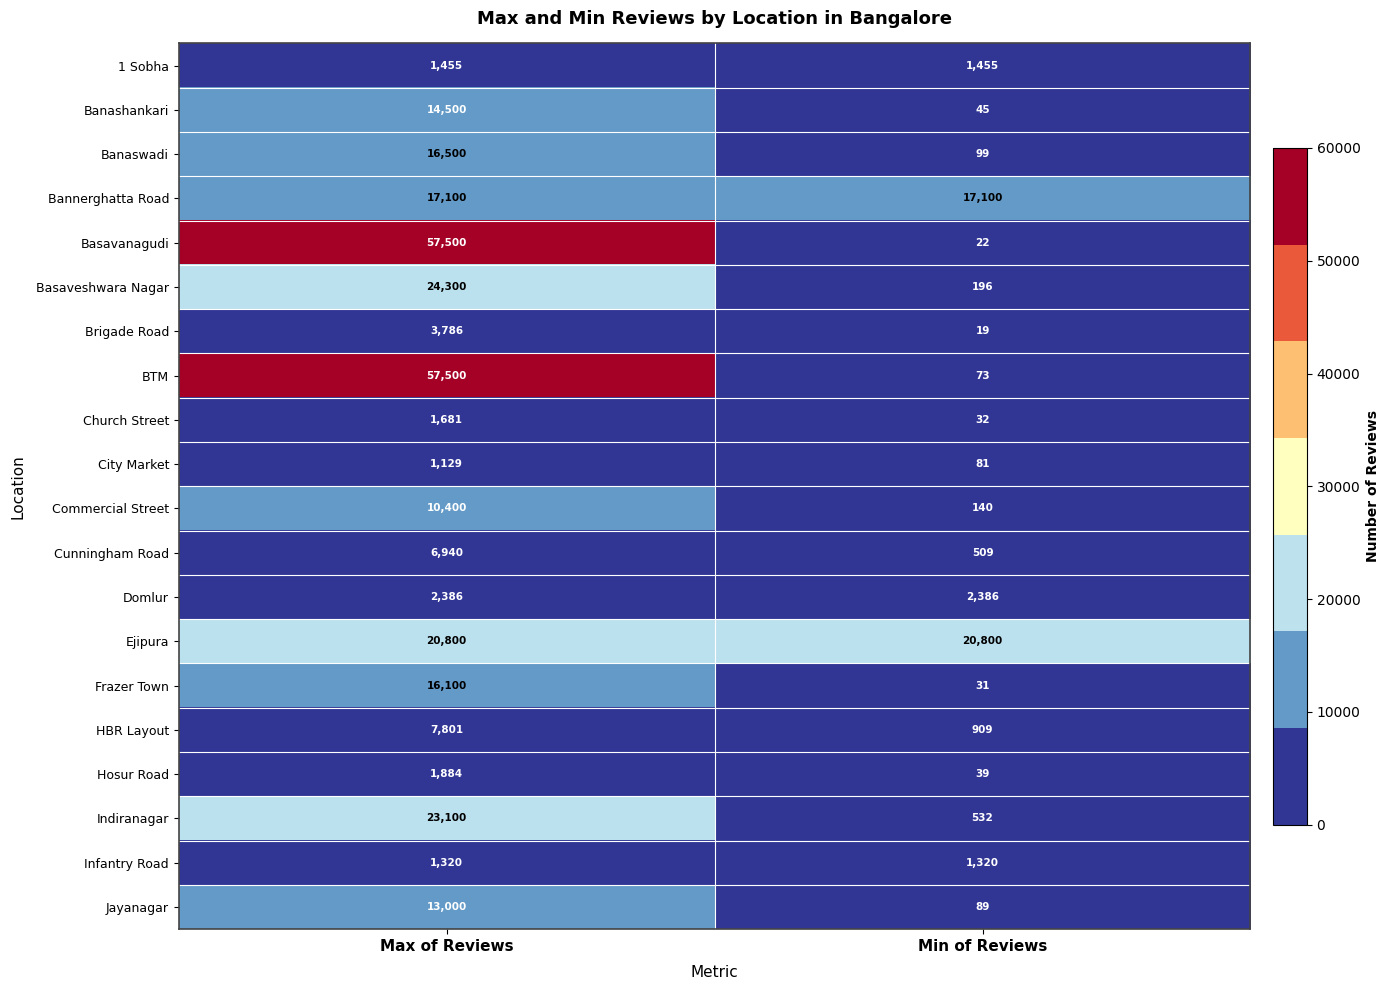

At which label does HBR Layout reach its minimum?

Min of Reviews